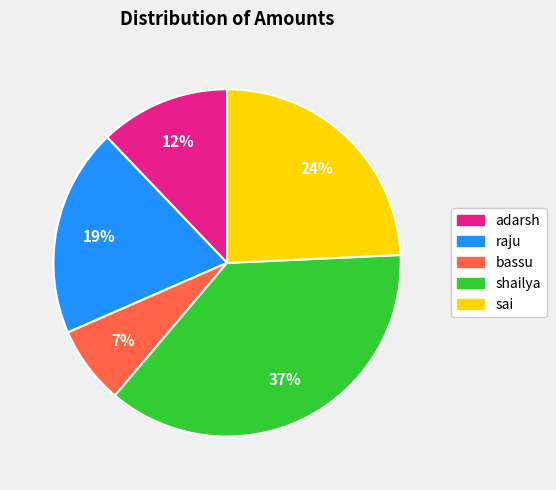

What percentage is the shailya slice, to the nearest percent?

37%